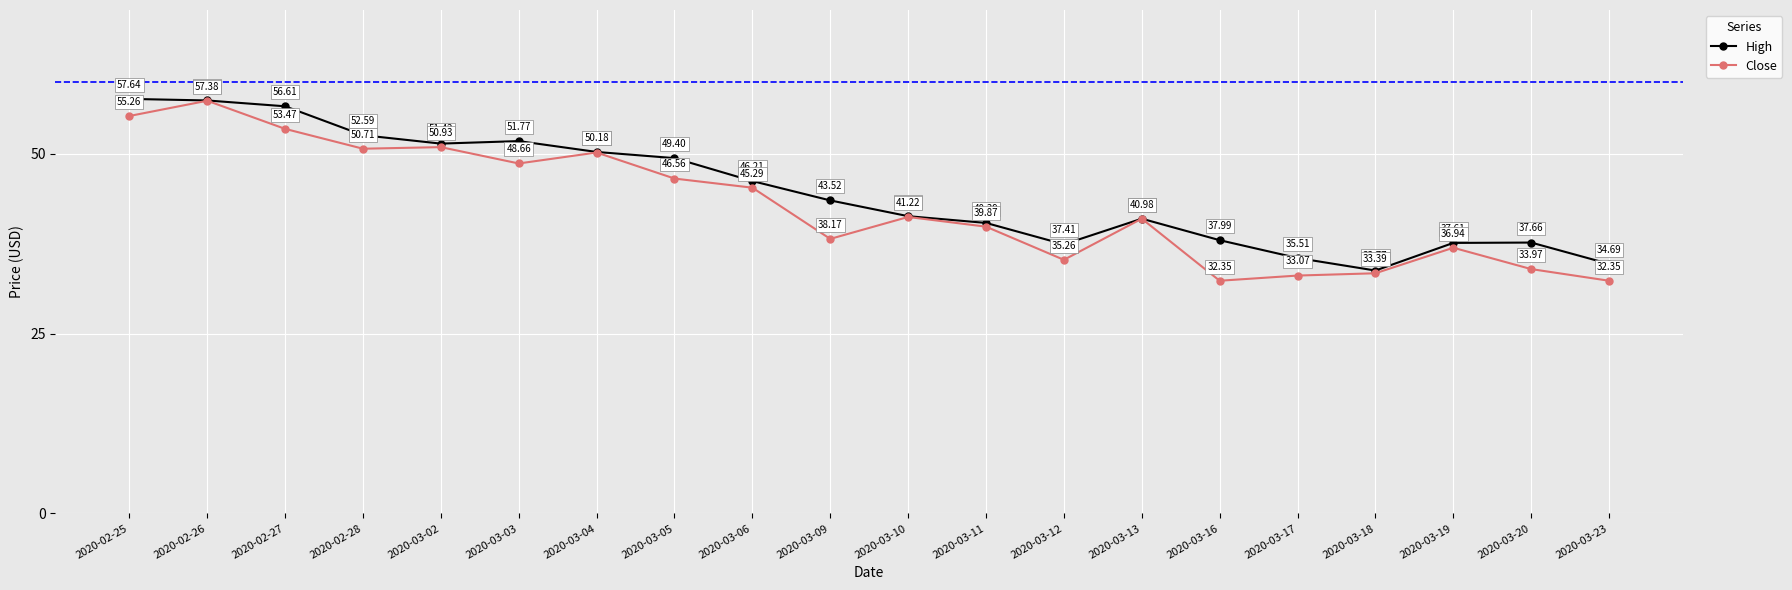

Is it true that Close equals 24.7 at 2020-03-19?

False